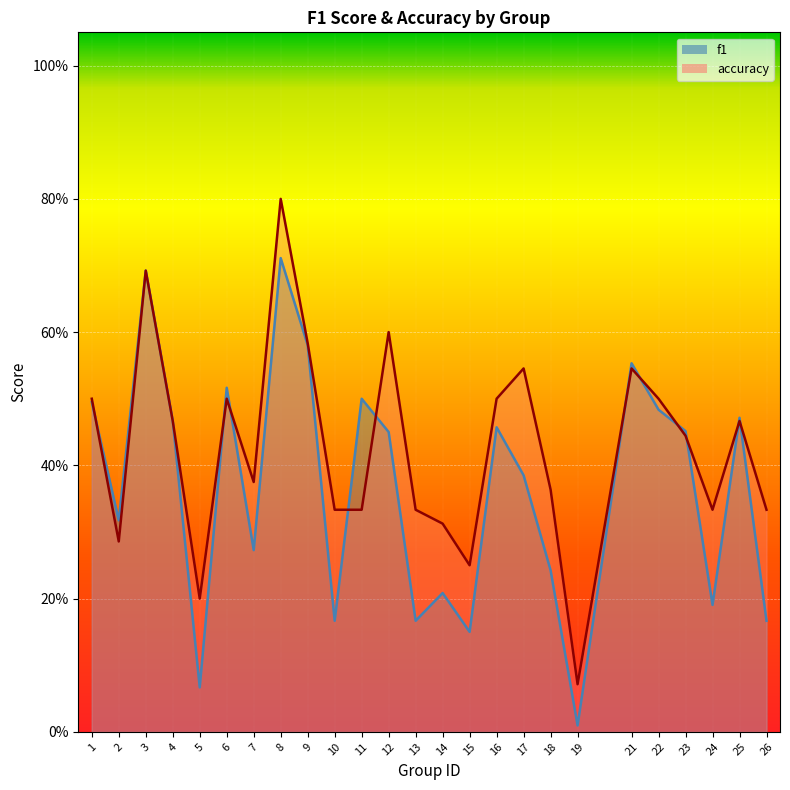

At which category does the chart reach its minimum across all series?

19